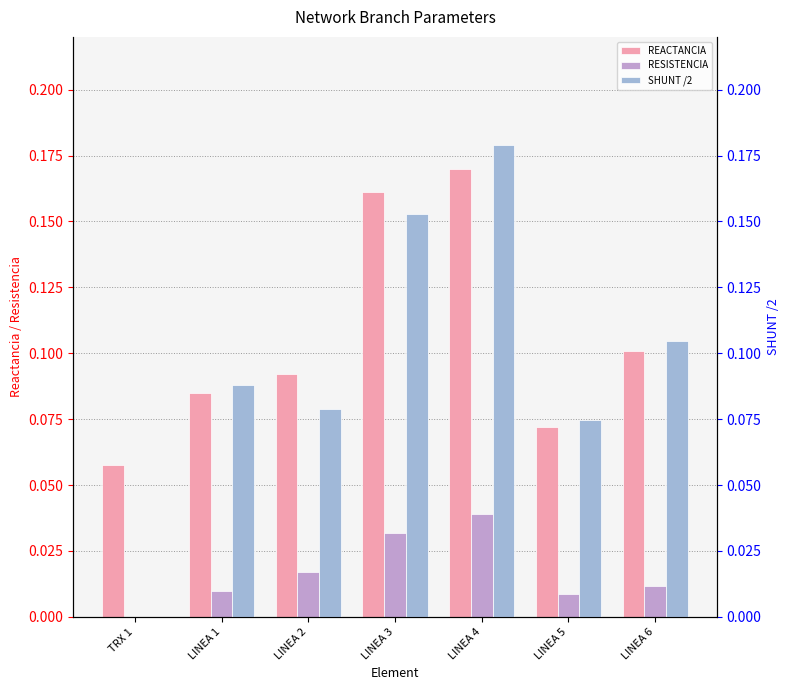

At which category is the sum across all series the highest?

LINEA 4